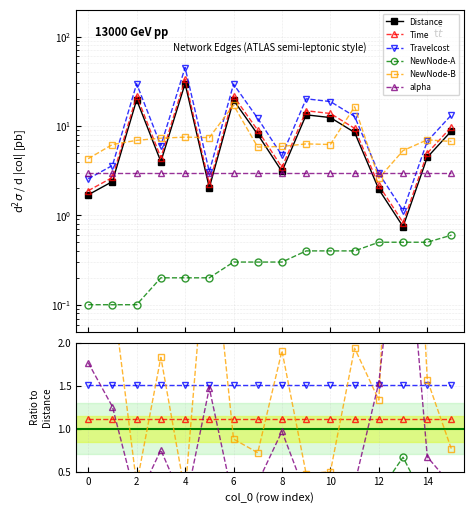

Does the chart have visible grid lines?

Yes